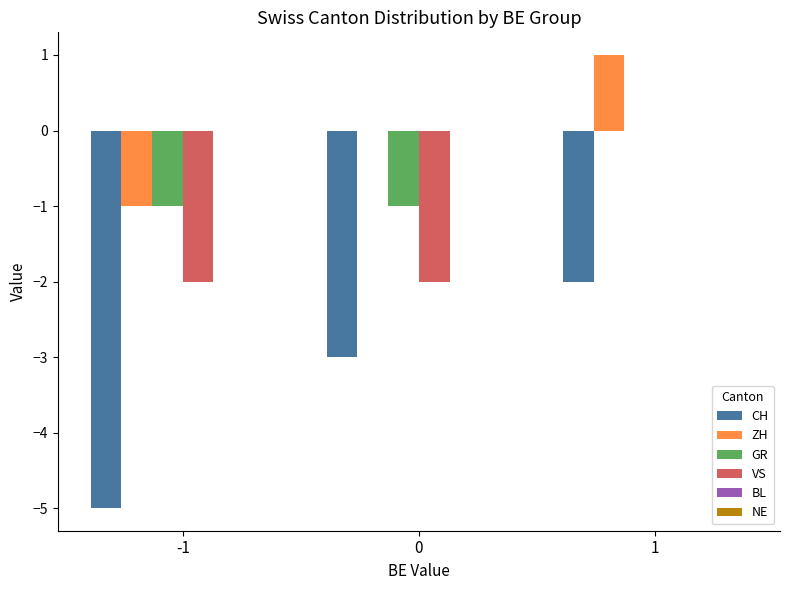

Is it true that ZH equals 1 at 1?

True